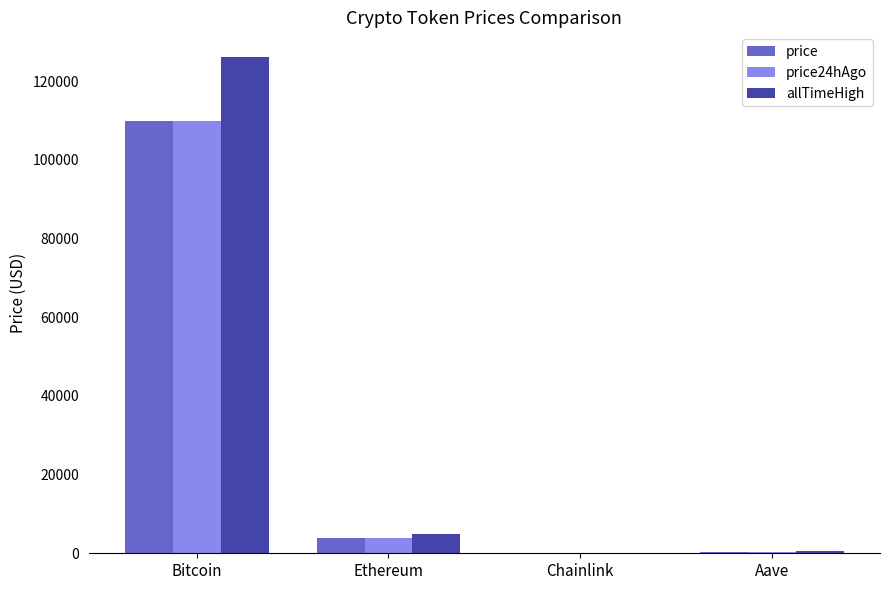

Count the number of data series in this chart.

3